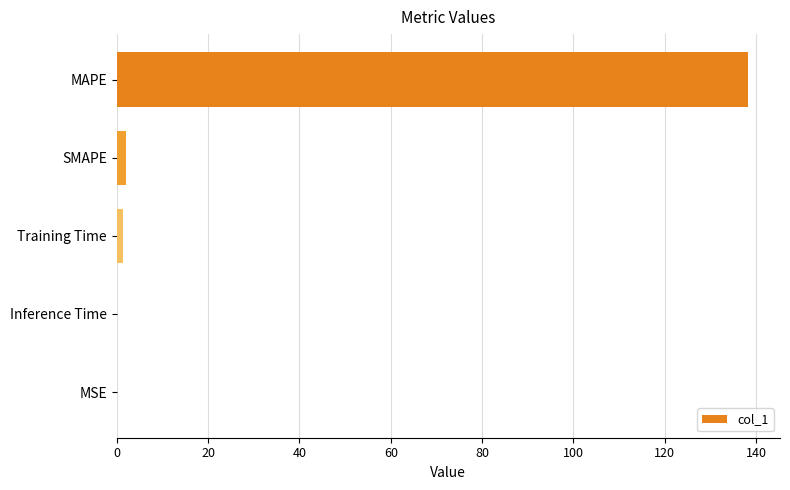

Which has a higher value, Training Time or MAPE?

MAPE